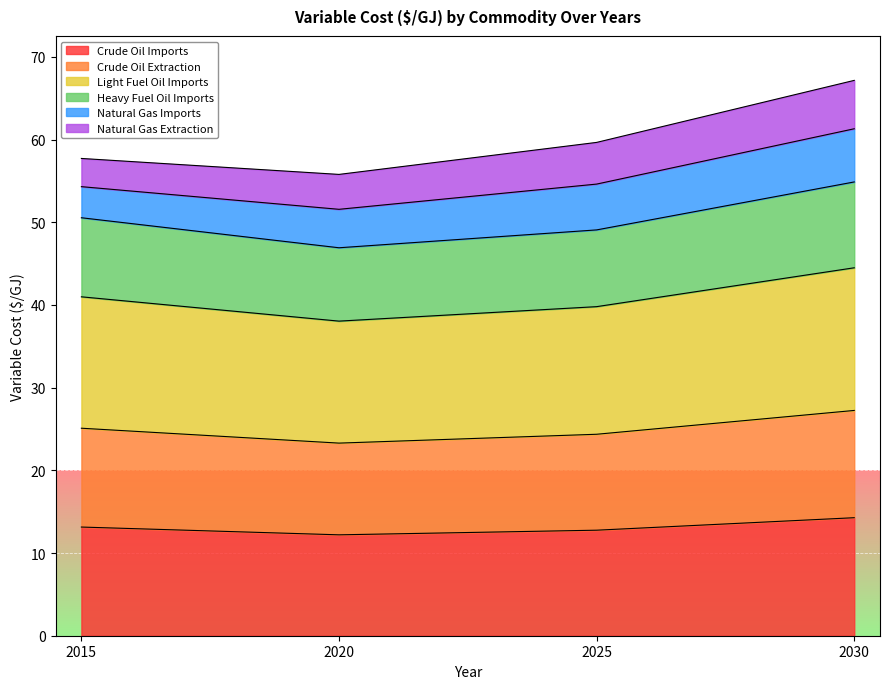

What is the total value across all series at 2030?

67.2